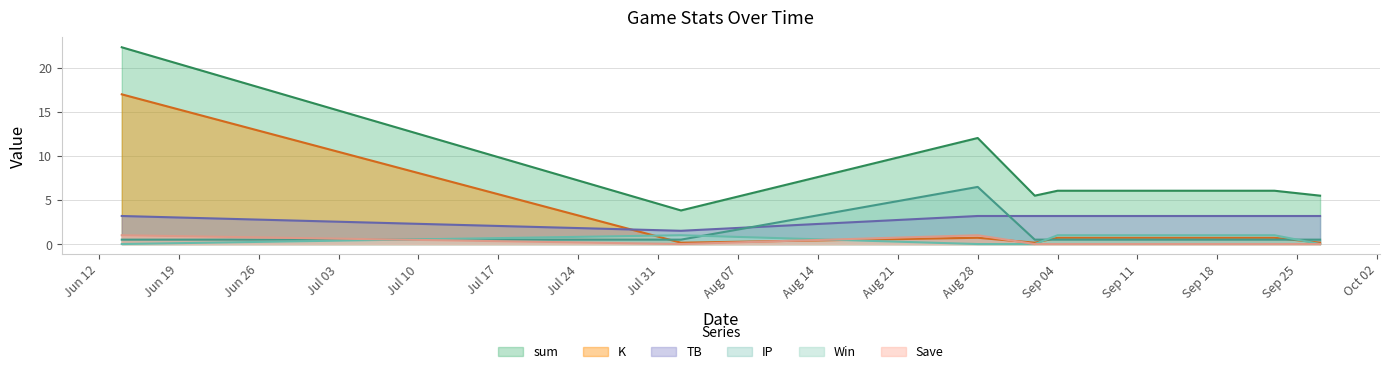

What is the label of the 4th point from the right?

2023-09-02